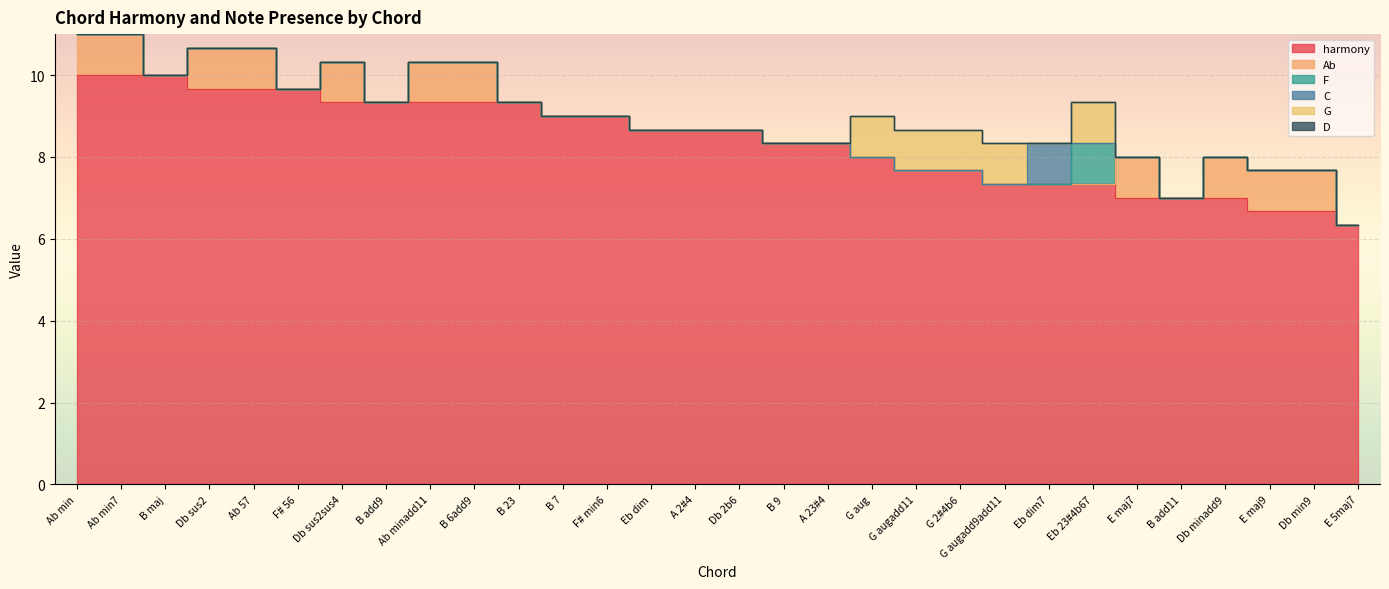

True or false: D has a value of 0.0 at Eb dim7.

True